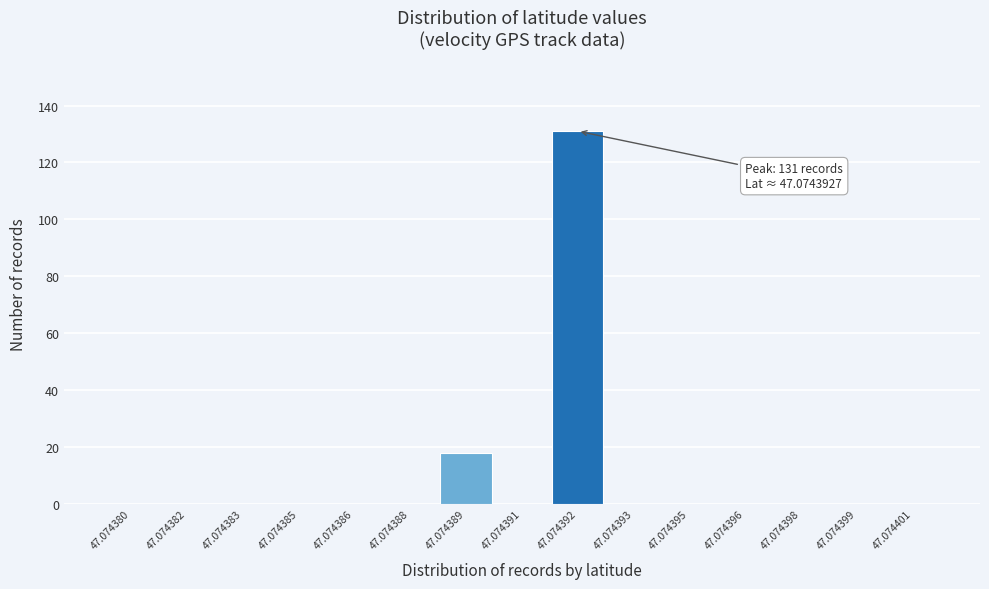

Reading left to right, list all the values displayed in this chart.

47.074380=0	47.074382=0	47.074383=0	47.074385=0	47.074386=0	47.074388=0	47.074389=18	47.074391=0	47.074392=131	47.074393=0	47.074395=0	47.074396=0	47.074398=0	47.074399=0	47.074401=0